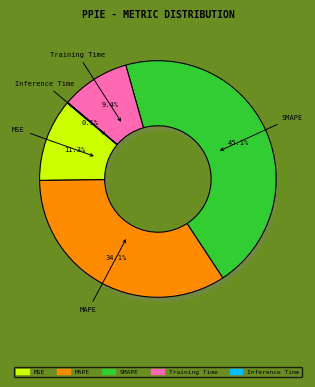

How many segments does this pie chart have?

5